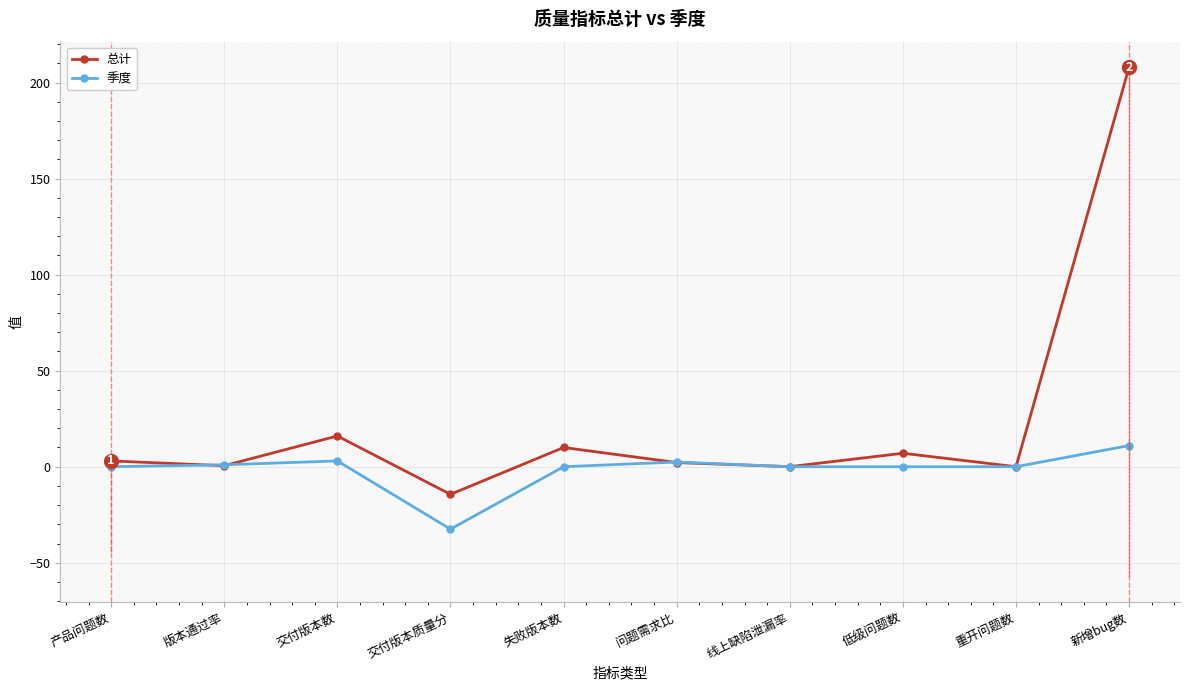

What is the difference between the maximum and minimum values in the 总计 series?

222.4